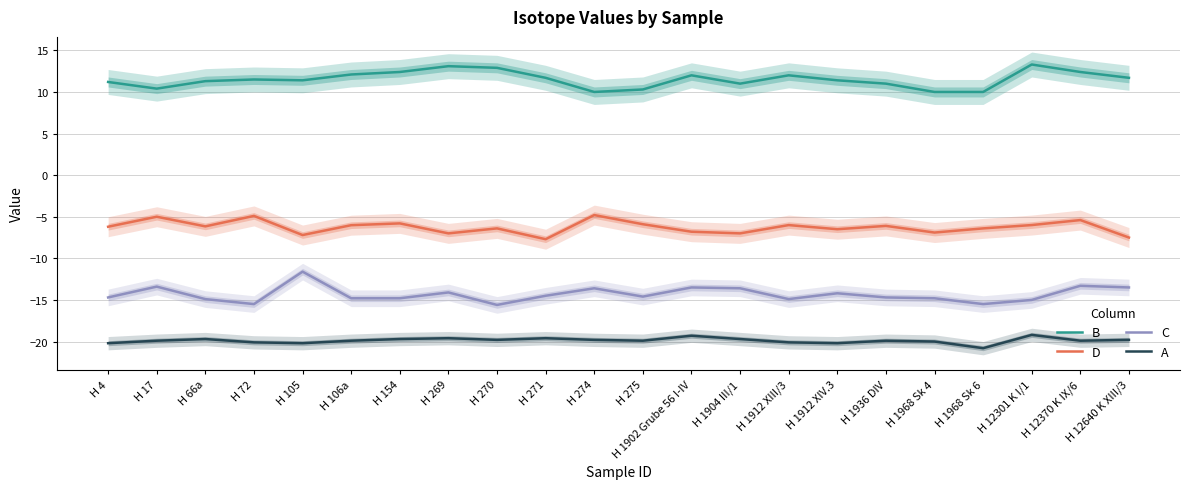

True or false: C and D intersect in this chart.

False